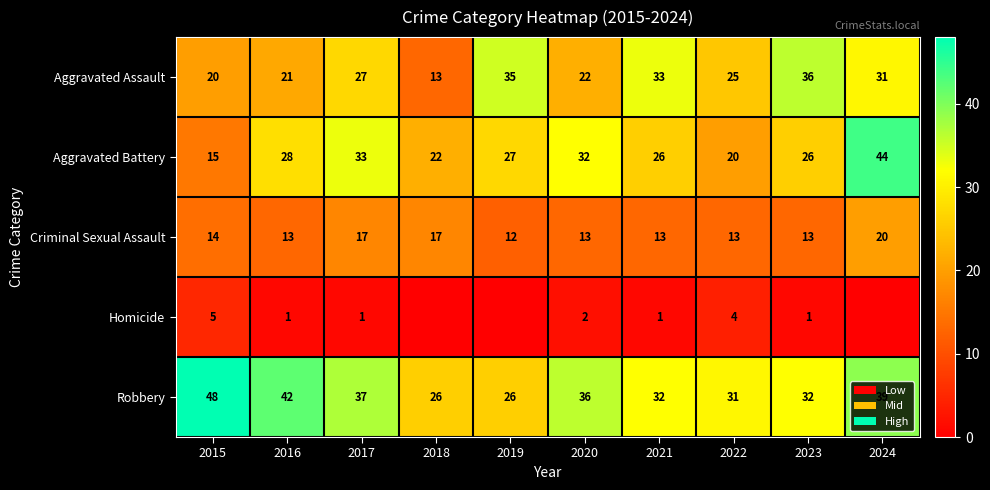

What is the sum of all Aggravated Assault values?

263